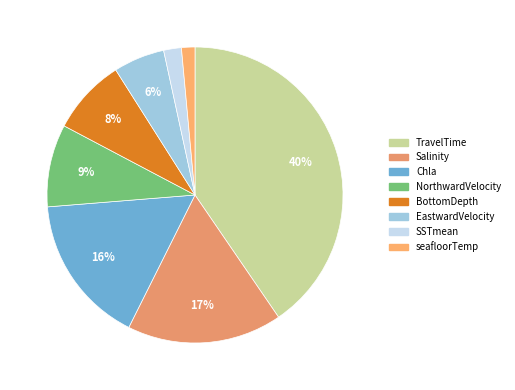

Is SSTmean the majority of the pie?

No